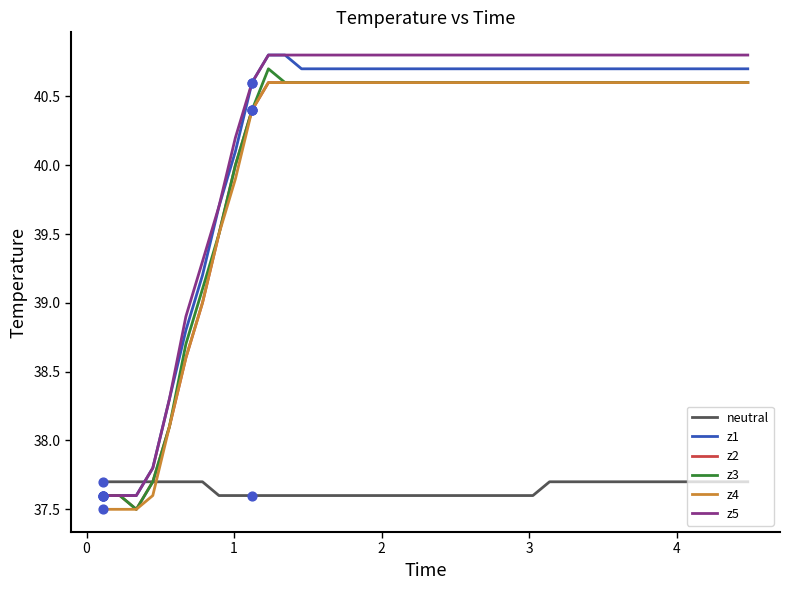

What is the highest value of the z4 series?

40.6